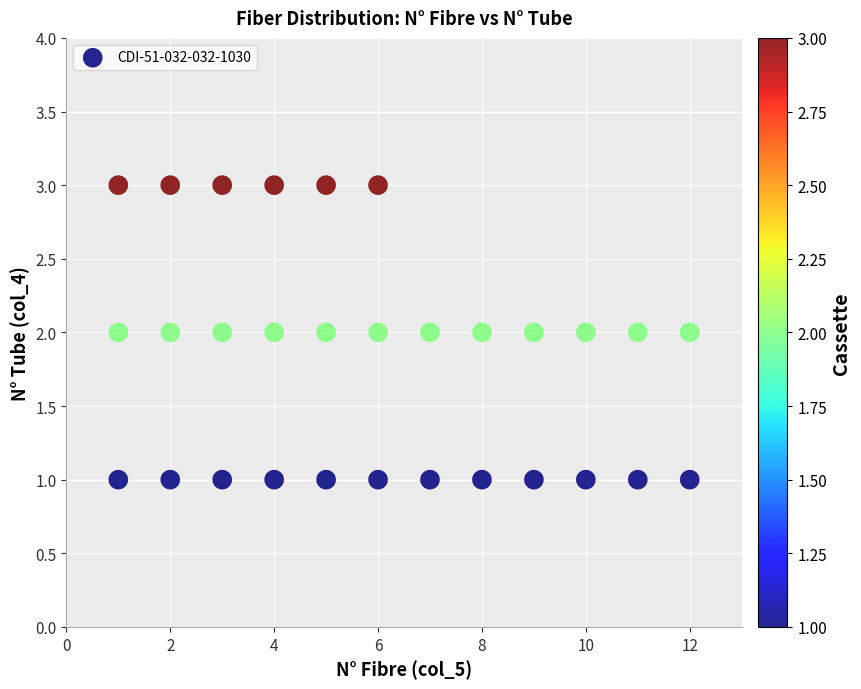

What is the range of X values (max minus min)?

11